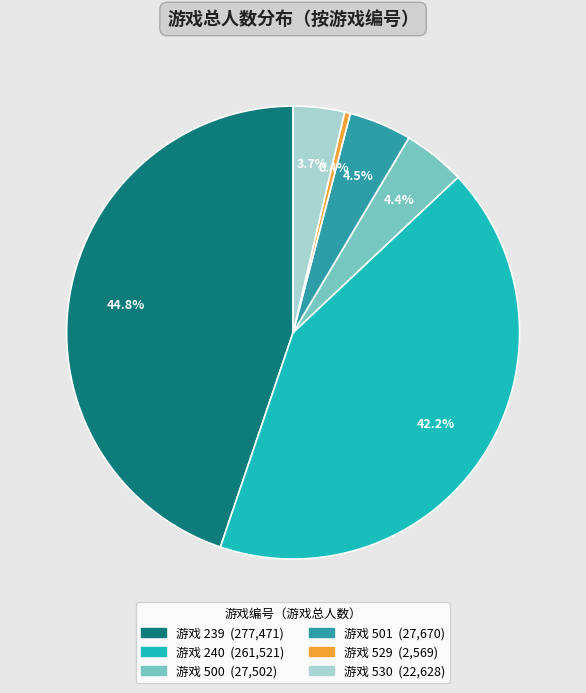

Does any single category account for the majority?

No